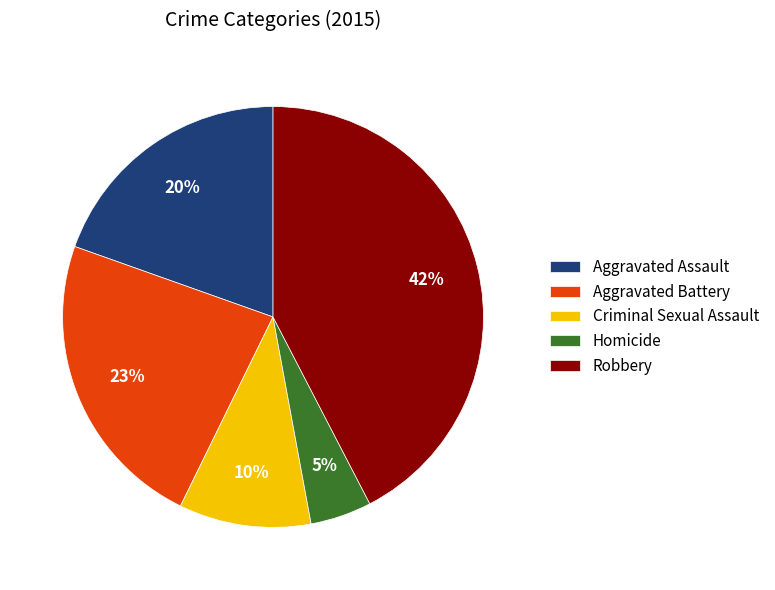

Count the number of slices in the pie.

5